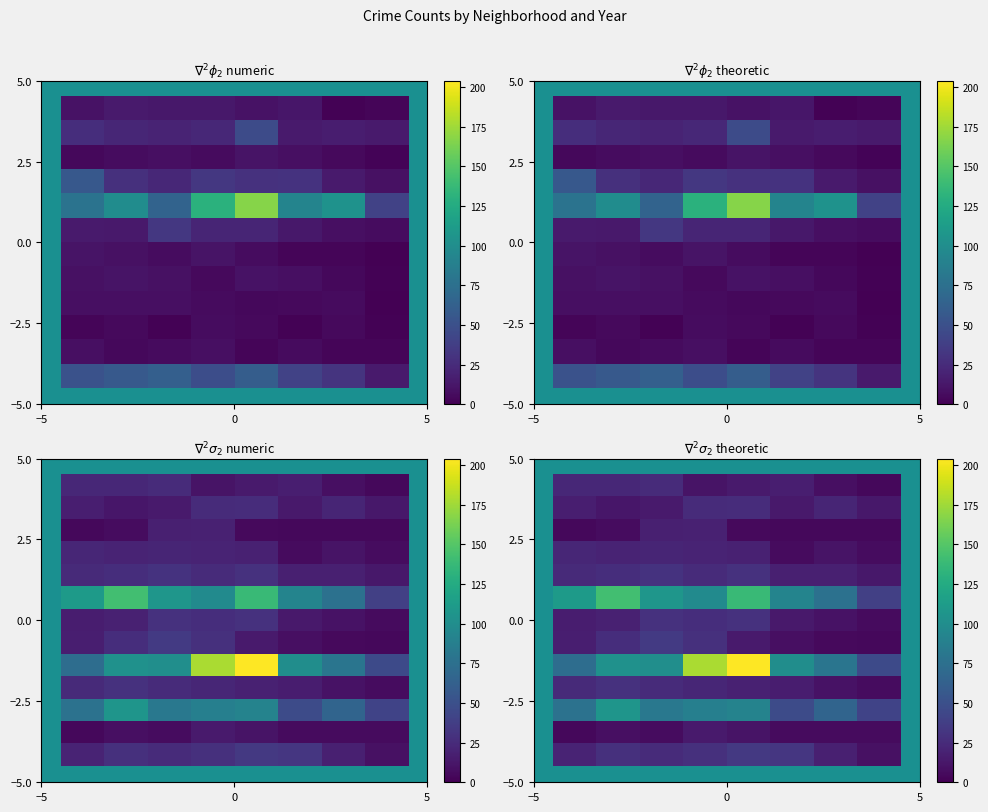

What is the maximum value shown in the chart?

204